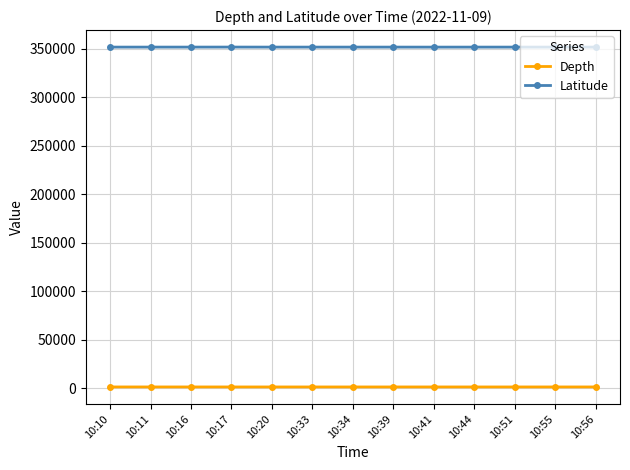

Which series has the largest total across all categories?

Latitude